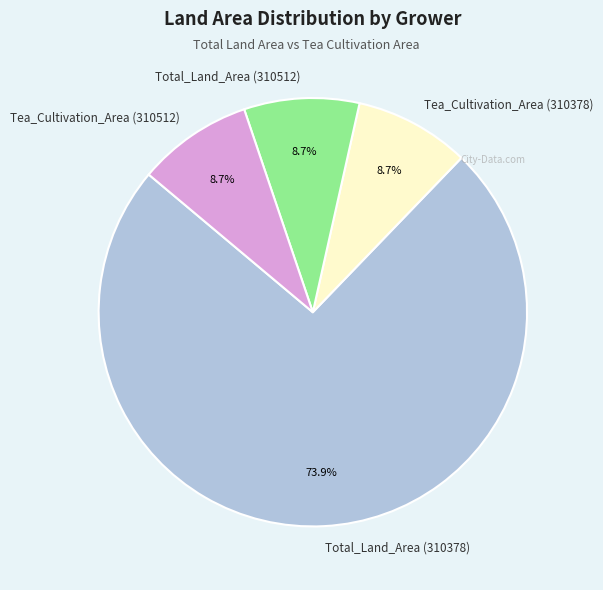

Is there any slice that represents more than half of the pie?

Yes